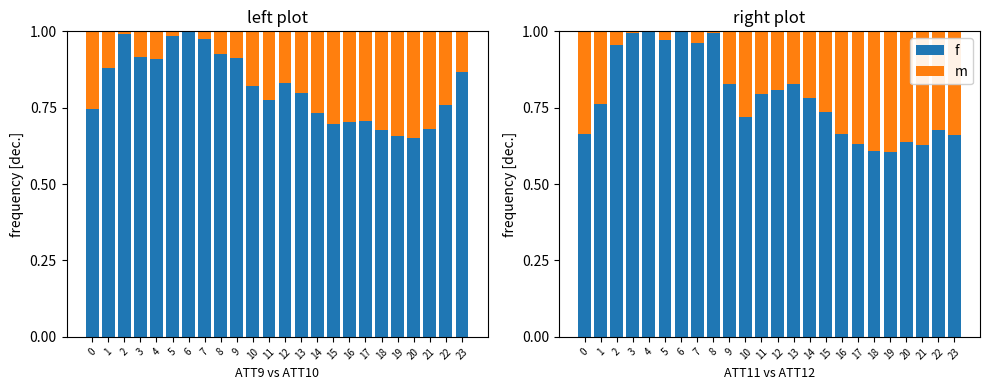

Which category has the lowest value in the ATT10 series?

6